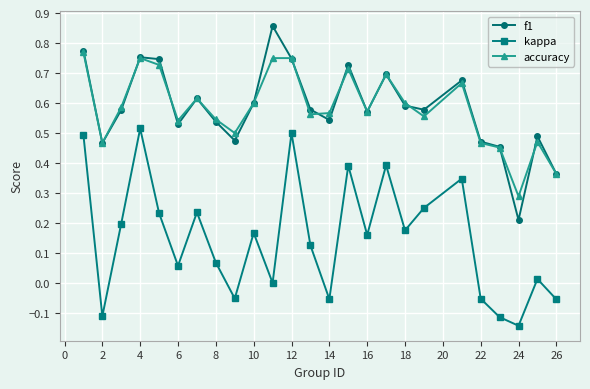

In kappa, how many points are higher than both neighbors (excluding endpoints)?

8